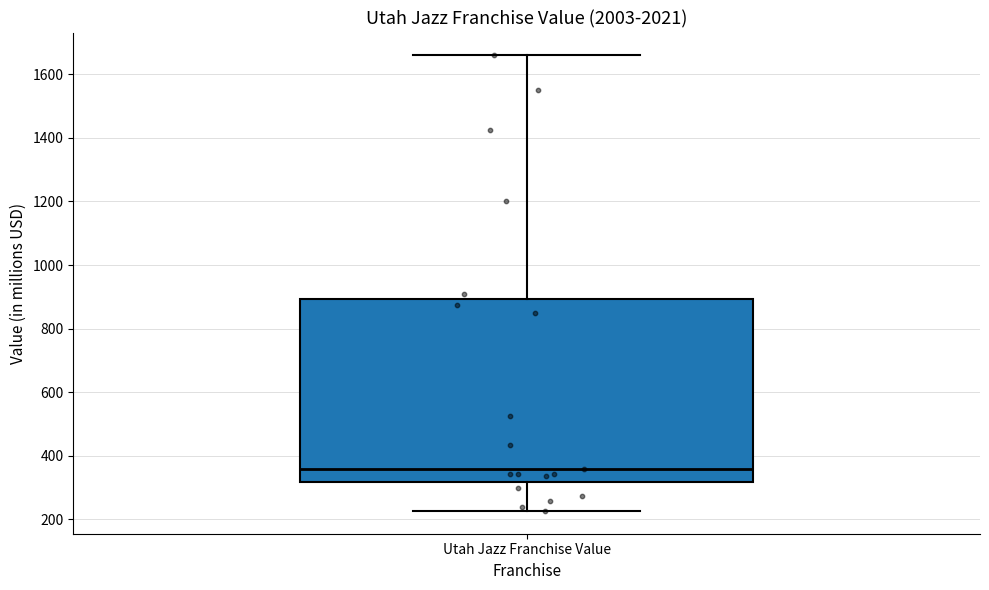

Read this box plot against the y-axis: the position of the median line, the range covered by the box, and the ends of both whiskers. The values are not printed on the chart, so give them approximately, as read against the axis.

median 360, box 320 to 900, whiskers 220 to 1660